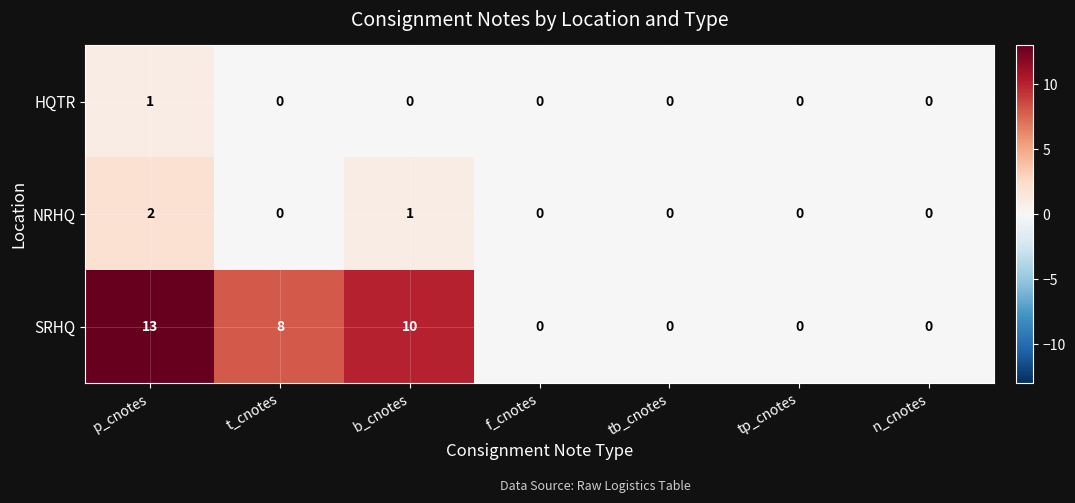

How many categories are shown in the chart?

7